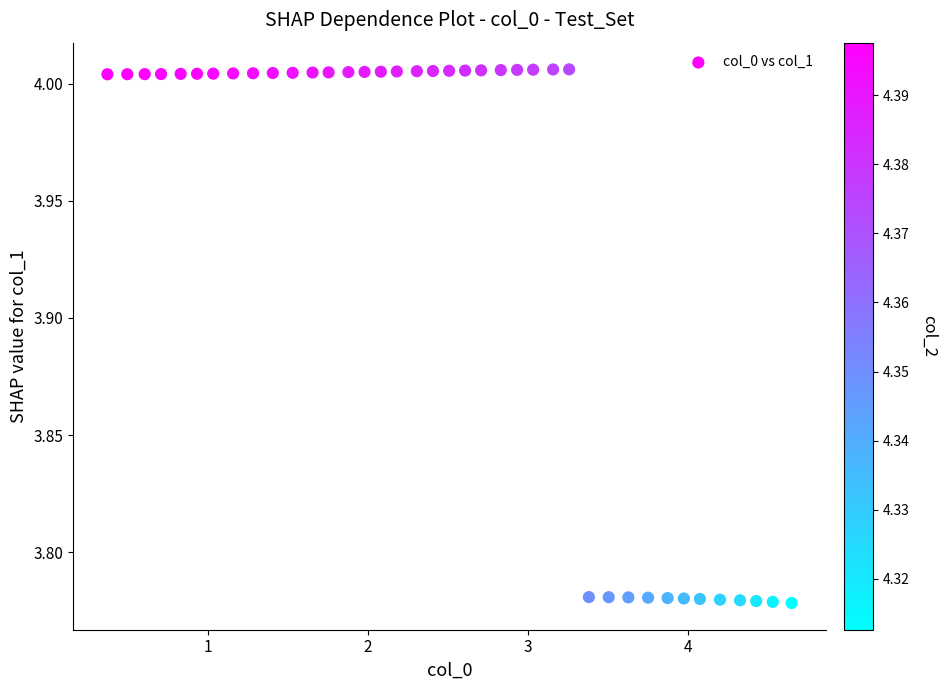

What is the range of X values (max minus min)?

4.3